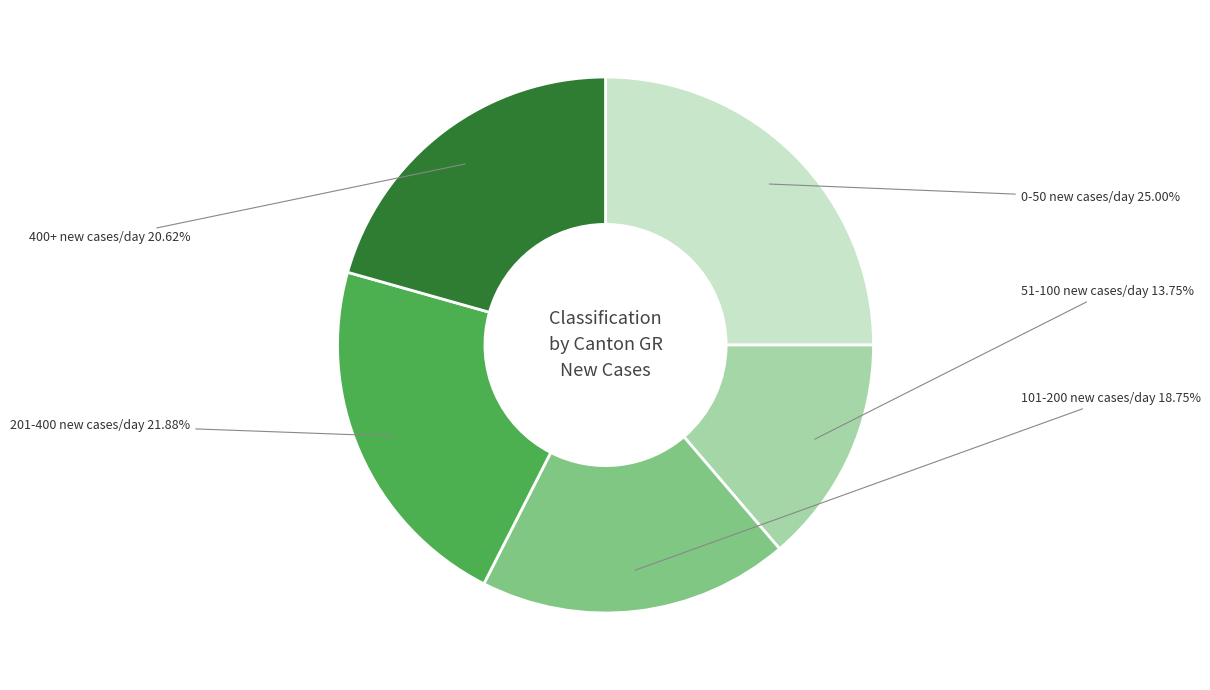

How many segments does this pie chart have?

5